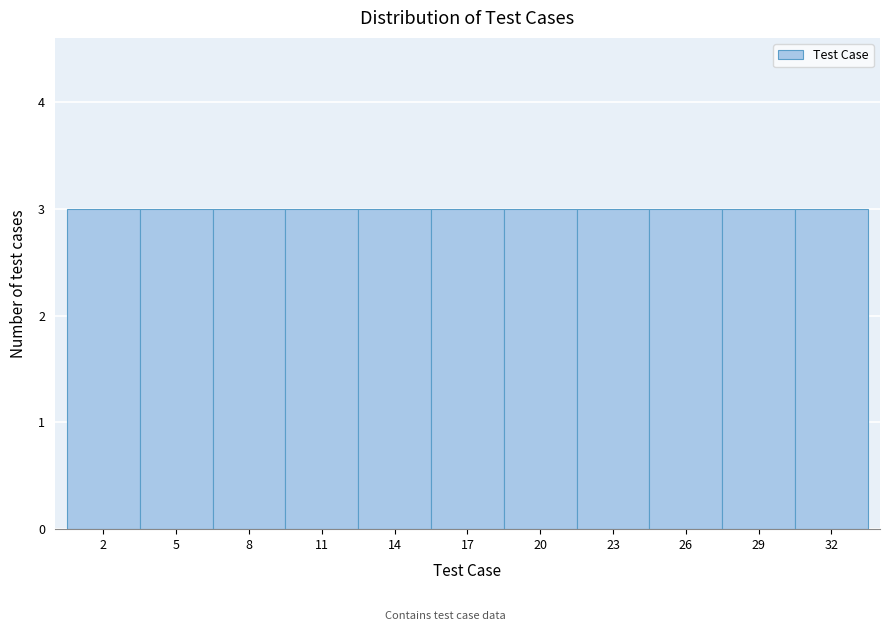

What is the height of the bar covering 27.5 to 30.5 on the x-axis? The values are not printed on the chart, so give them approximately, as read against the axis.

3